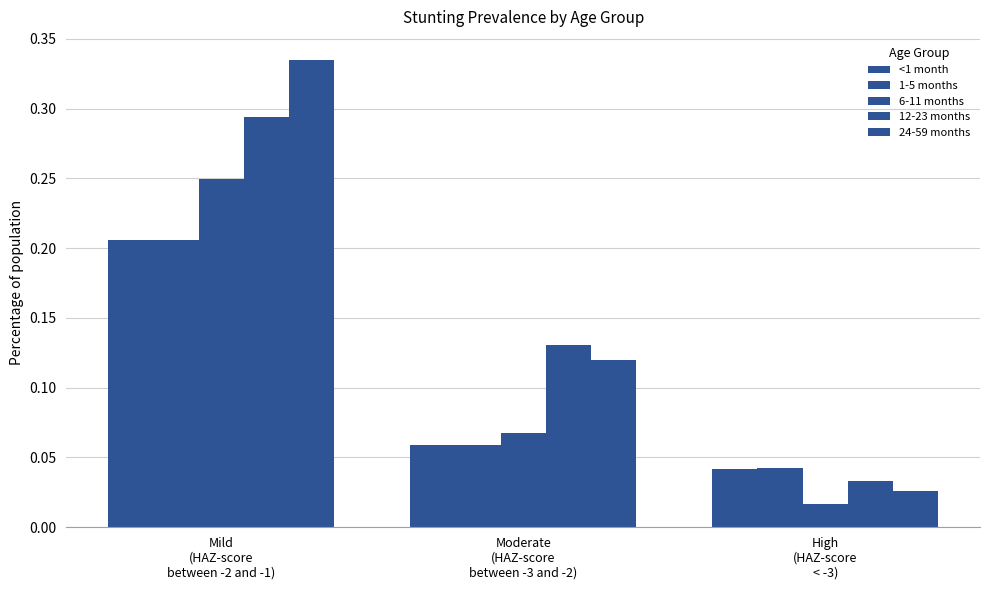

What is the total value across all series at High
(HAZ-score
< -3)?

0.2